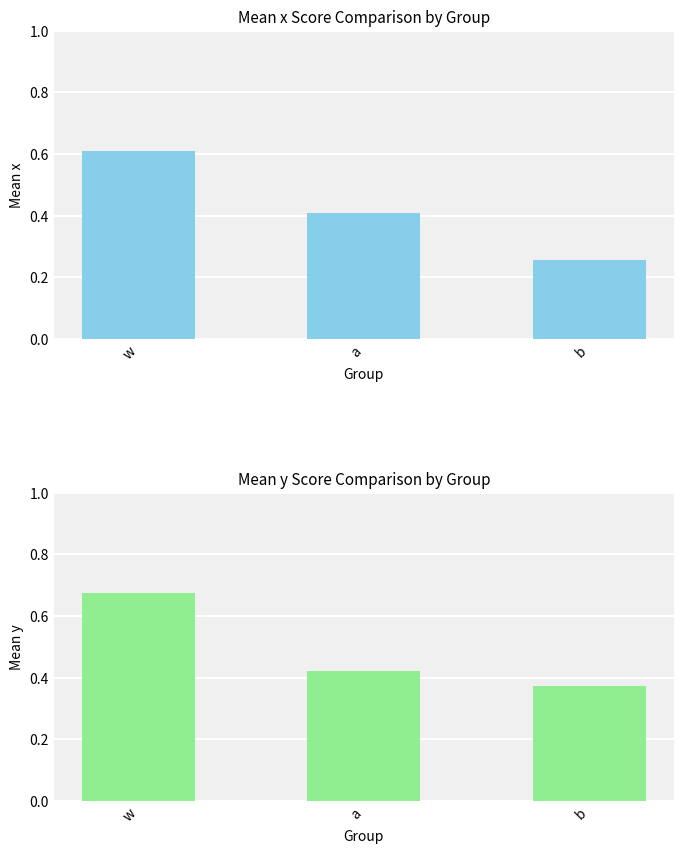

What are all the series names shown in the legend?

x, y